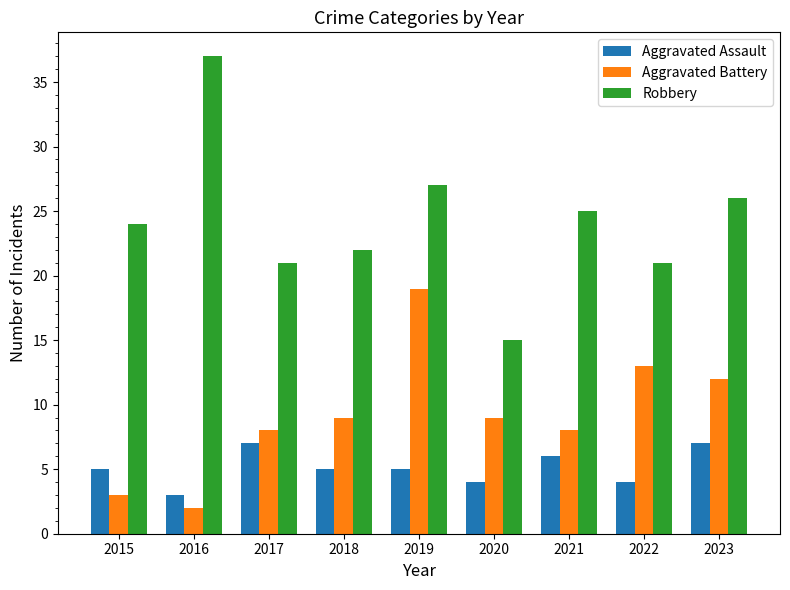

The value of Aggravated Assault at 2017 is 7. True or false?

True